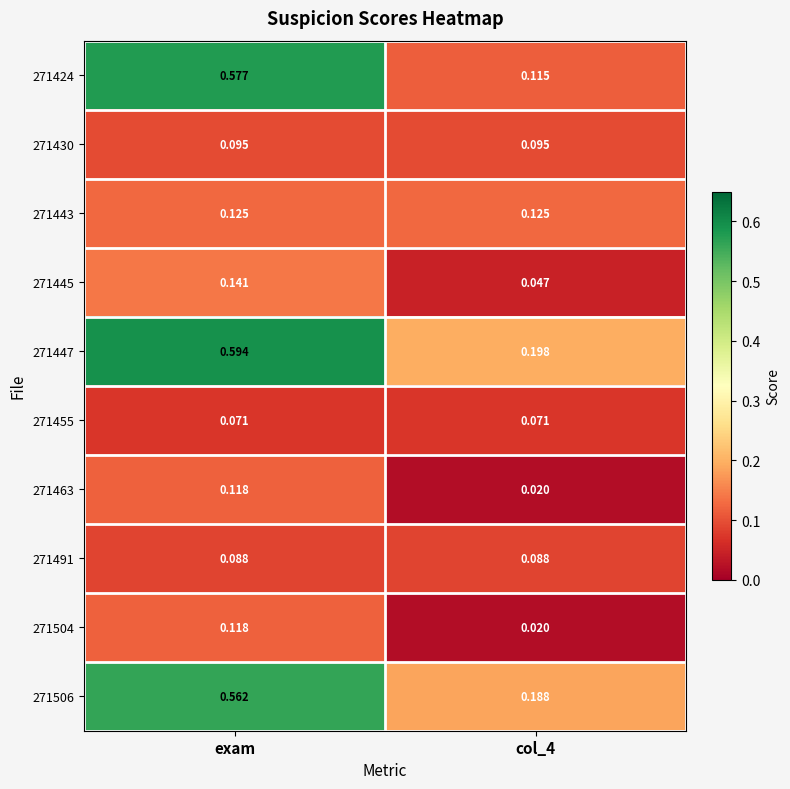

Is the value of 271506 at col_4 greater than the value of 271424 at exam?

No